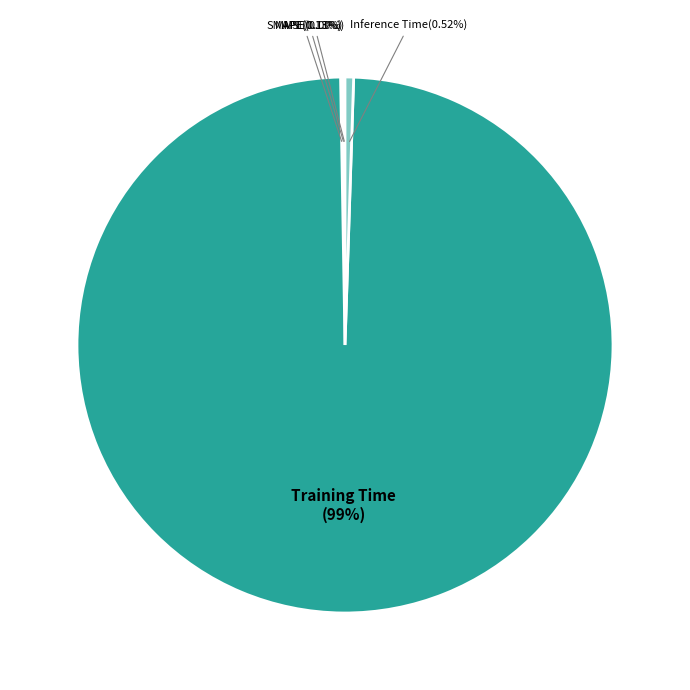

Does Training Time account for over 50% of the chart?

Yes